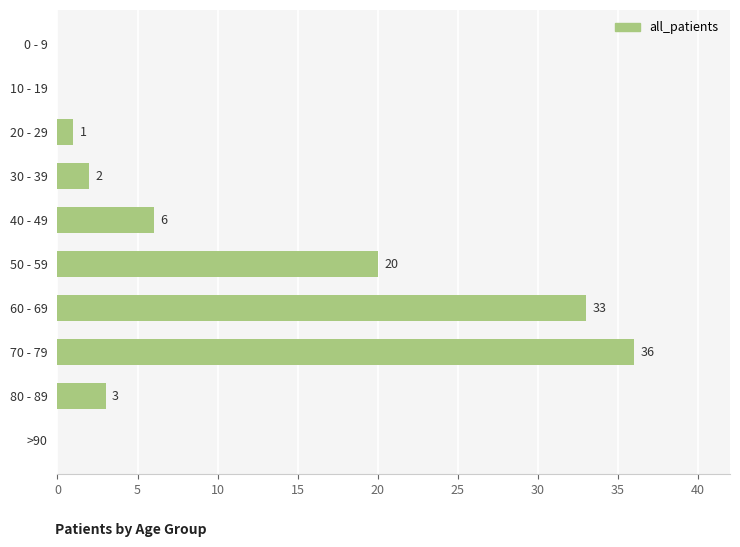

What is the sum of all values?

101